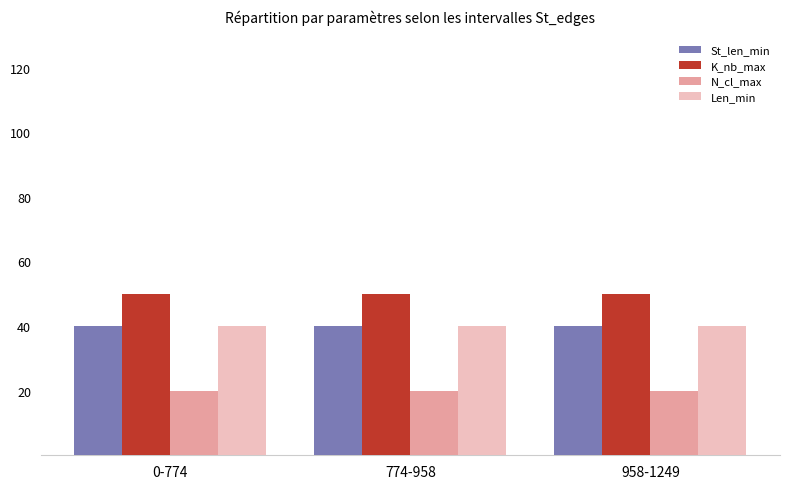

Which series has the largest total across all categories?

K_nb_max